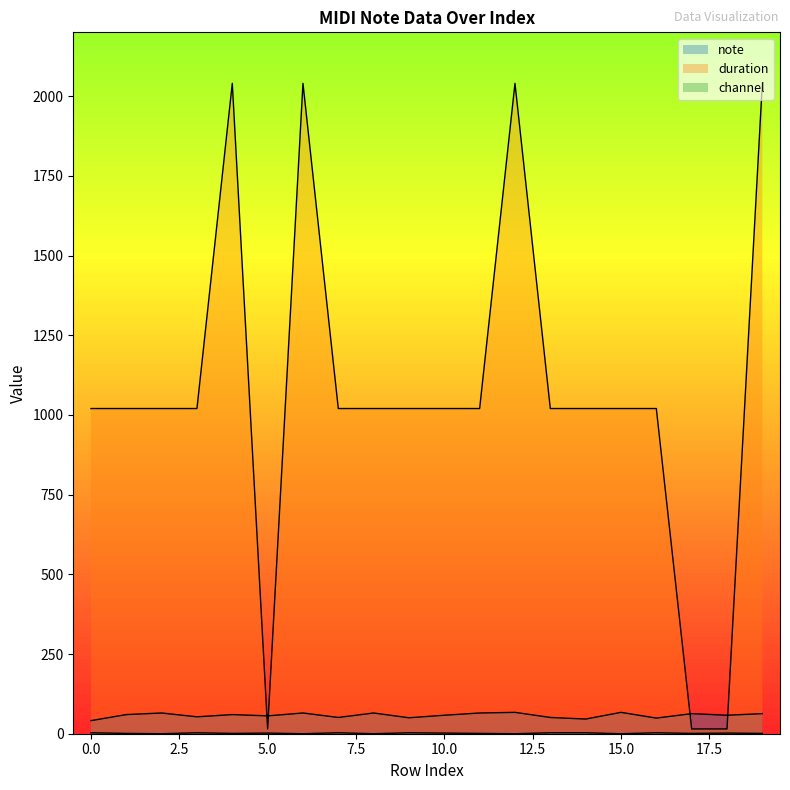

What are all the series names shown in the legend?

note, duration, channel